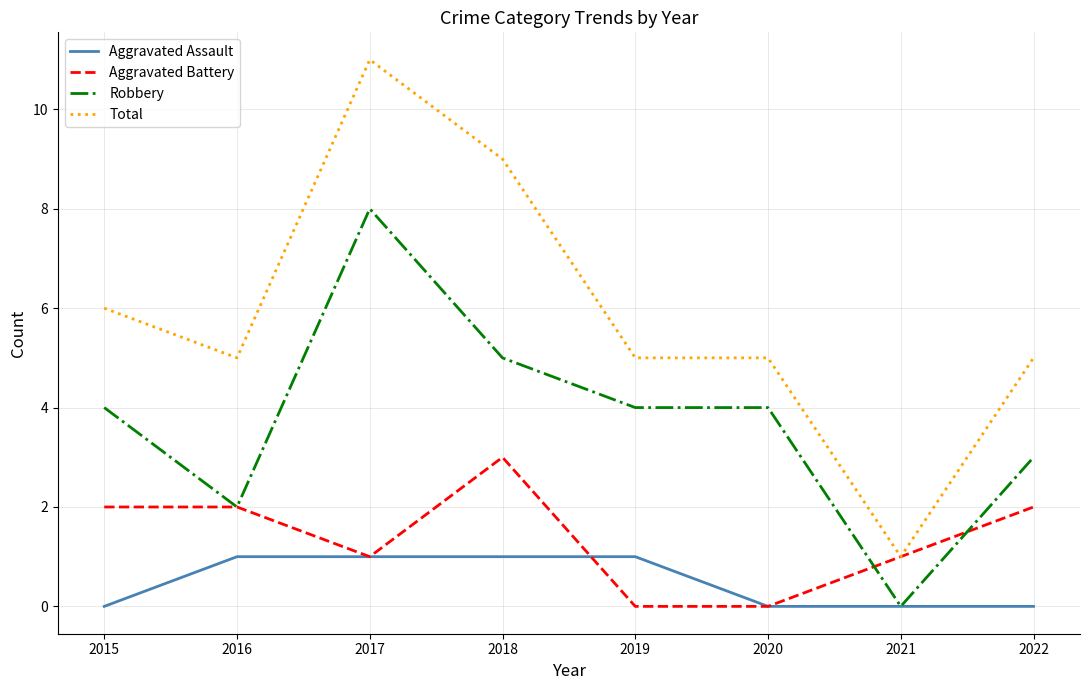

Which series has the largest total across all categories?

Total